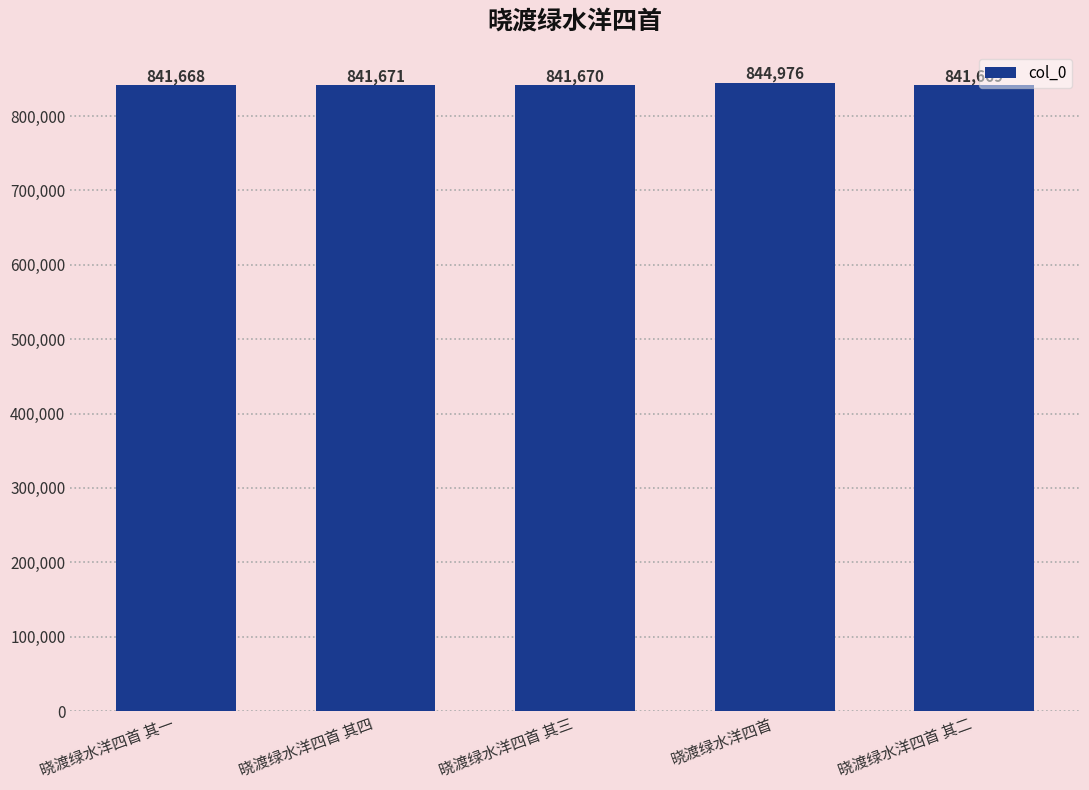

Reading left to right, transcribe all the data shown in this chart.

841668	841671	841670	844976	841669